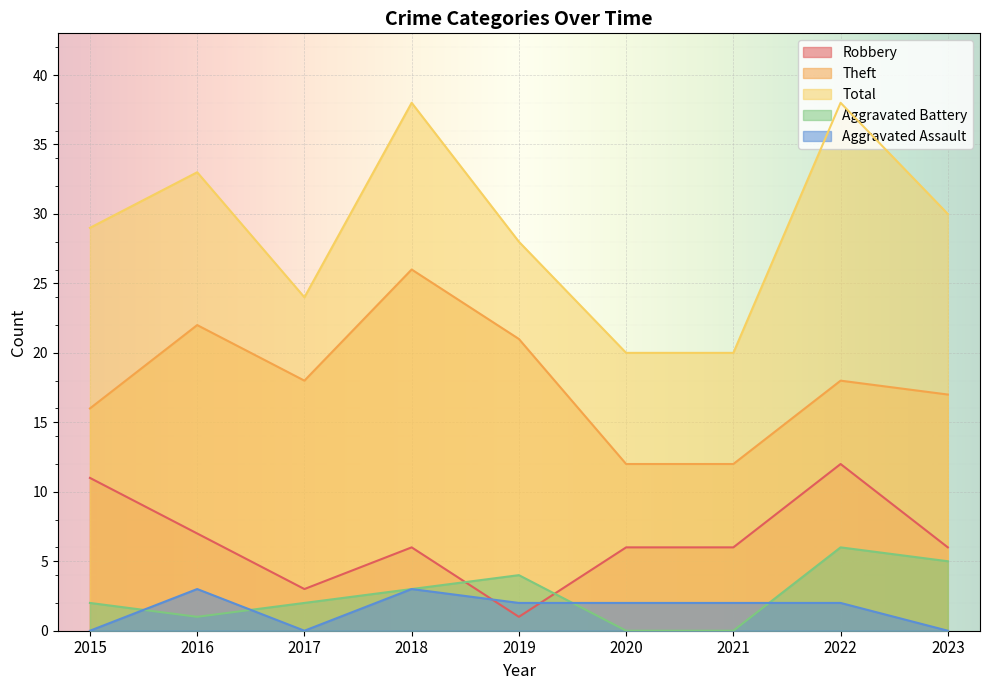

Which series changed the most between 2016 and 2022?

Robbery